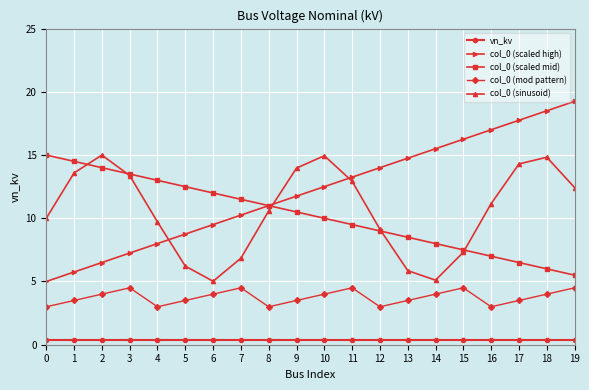

At how many categories does at least one series exceed 4?

20